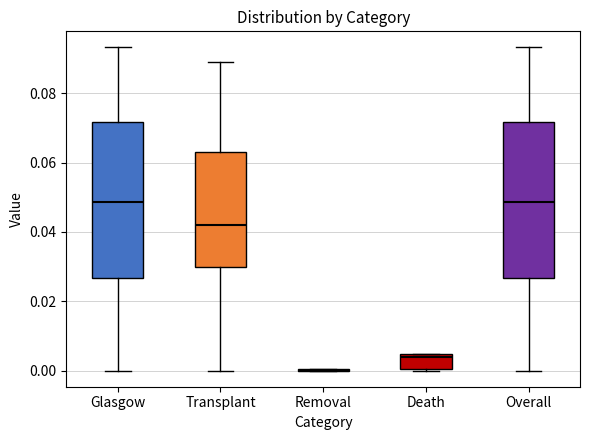

Reading left to right, transcribe this box plot: for each box, give where its median line is, the range the box spans, and where its two whiskers end, as read against the y-axis. The values are not printed on the chart, so give them approximately, as read against the axis.

Glasgow: median 0.048, box 0.026 to 0.072, whiskers 0.000 to 0.094
Transplant: median 0.042, box 0.030 to 0.064, whiskers 0.000 to 0.088
Removal: box collapsed to a line at 0.000, whiskers 0.000 to 0.000
Death: median 0.004 (just below the box's upper edge), box 0.000 to 0.004, whiskers 0.000 to 0.004
Overall: median 0.048, box 0.026 to 0.072, whiskers 0.000 to 0.094